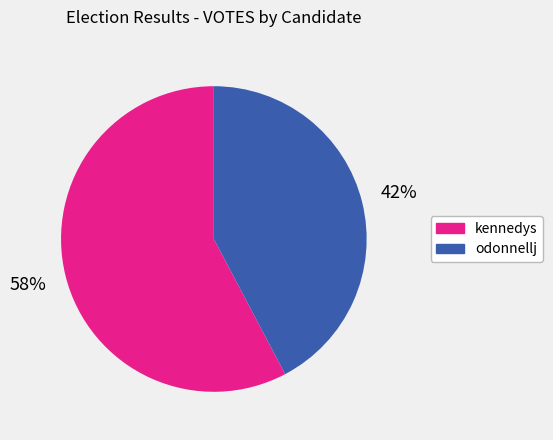

To the nearest percent, what portion does odonnellj represent?

42%